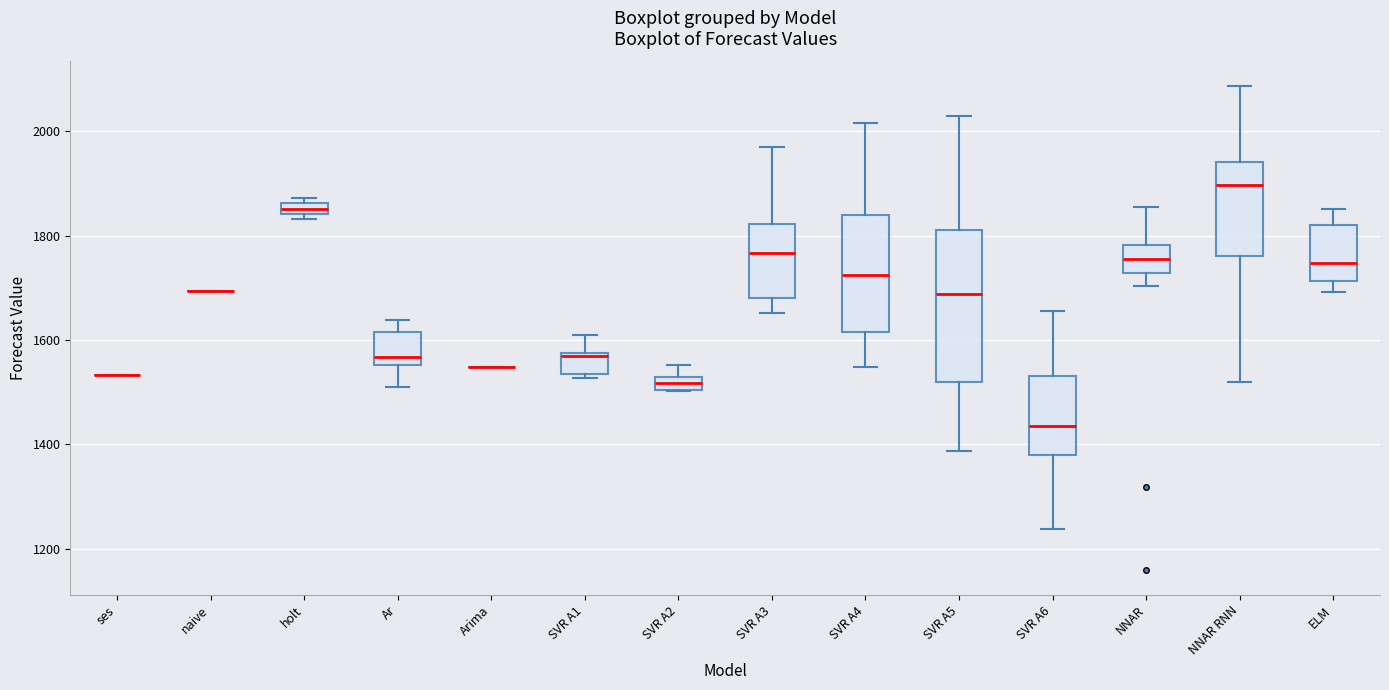

Comparing the boxes themselves (not the whiskers), which one is the tallest?

SVR A5